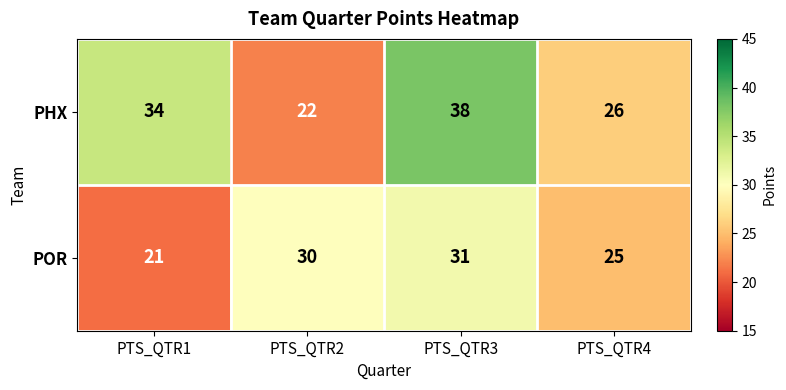

How many distinct data groups are displayed?

2